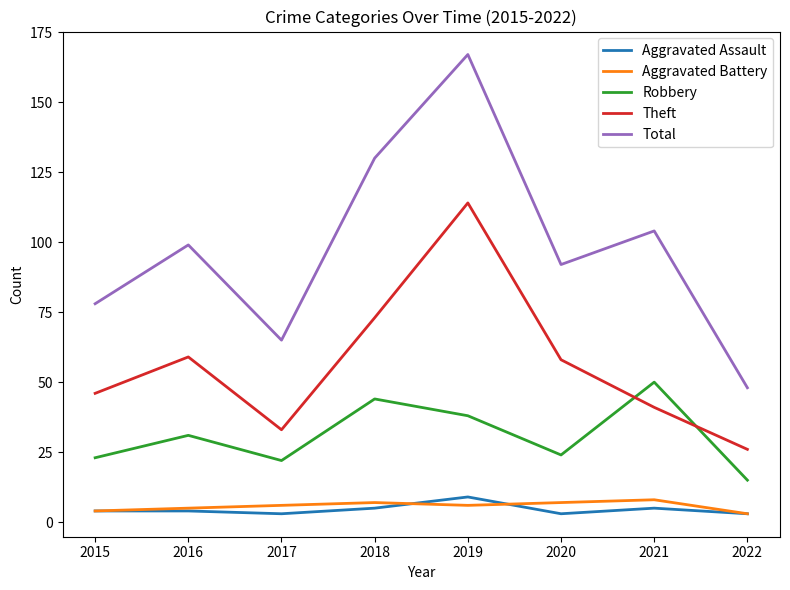

Read the Total value at 2017, to the nearest 5.

65